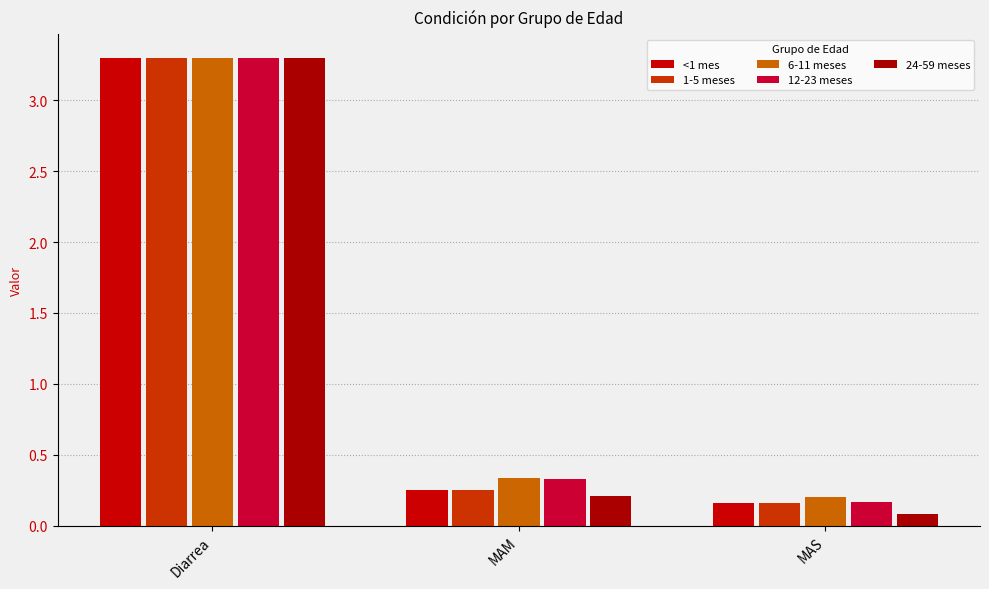

What is the label of the 1st bar from the right?

MAS